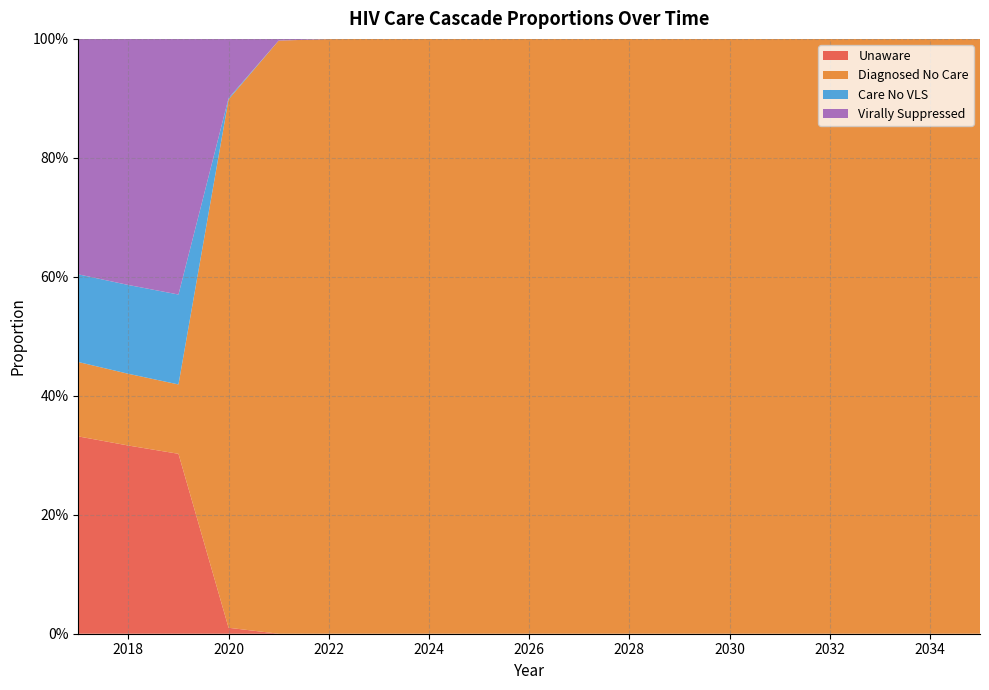

Reading right to left, what are all the values shown in this chart?

pctUnaware: 0.0	0.0	0.0	0.0	0.0	0.0	0.0	0.0	0.0	0.0	0.0	0.0	0.0	0.0	0.0	0.0	0.3	0.3	0.3
pctDiagNoCare: 1.0	1.0	1.0	1.0	1.0	1.0	1.0	1.0	1.0	1.0	1.0	1.0	1.0	1.0	1.0	0.9	0.1	0.1	0.1
pctCareNoVLS: 0.0	0.0	0.0	0.0	0.0	0.0	0.0	0.0	0.0	0.0	0.0	0.0	0.0	0.0	0.0	0.0	0.2	0.1	0.1
pctVLS: 0.0	0.0	0.0	0.0	0.0	0.0	0.0	0.0	0.0	0.0	0.0	0.0	0.0	0.0	0.0	0.1	0.4	0.4	0.4